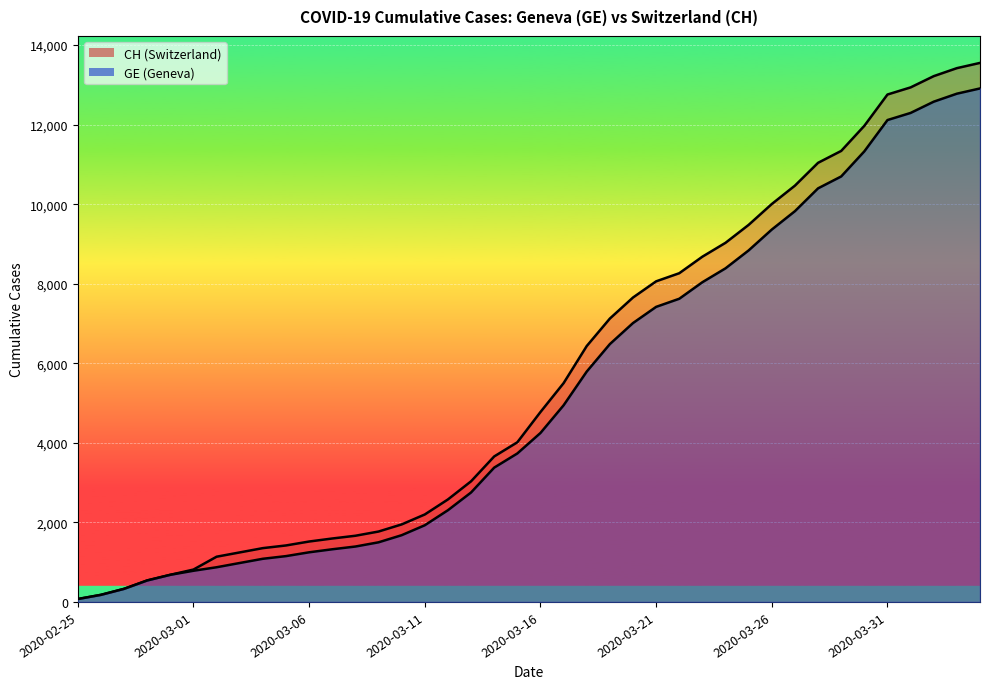

Does the chart display data point markers on the line(s)?

No